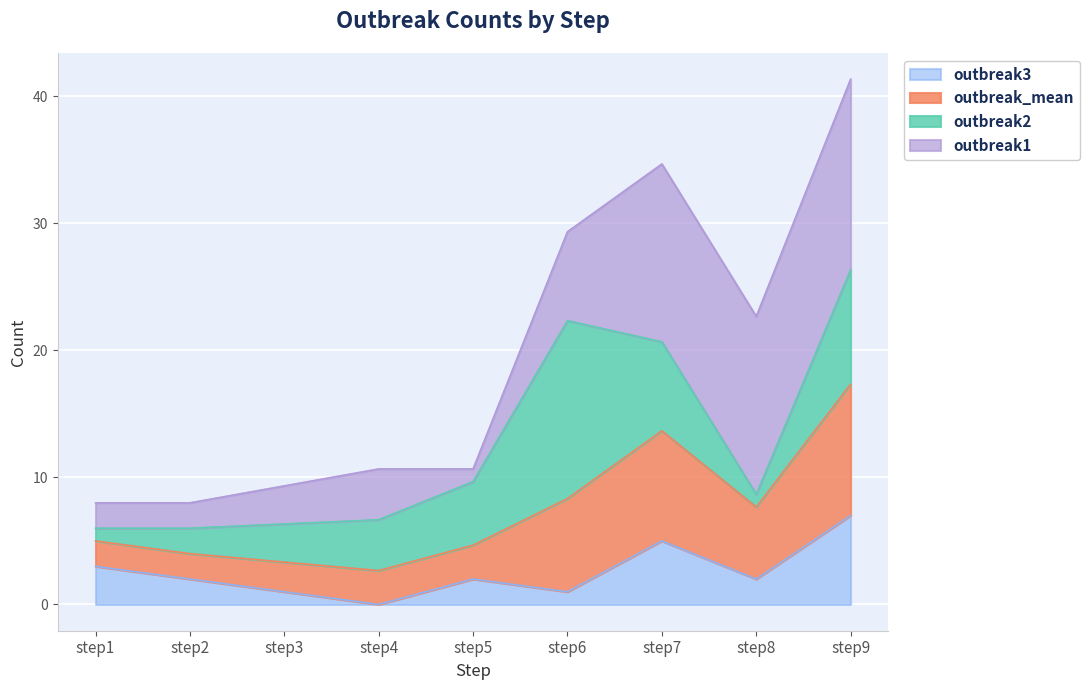

At which category is the sum across all series the highest?

step9